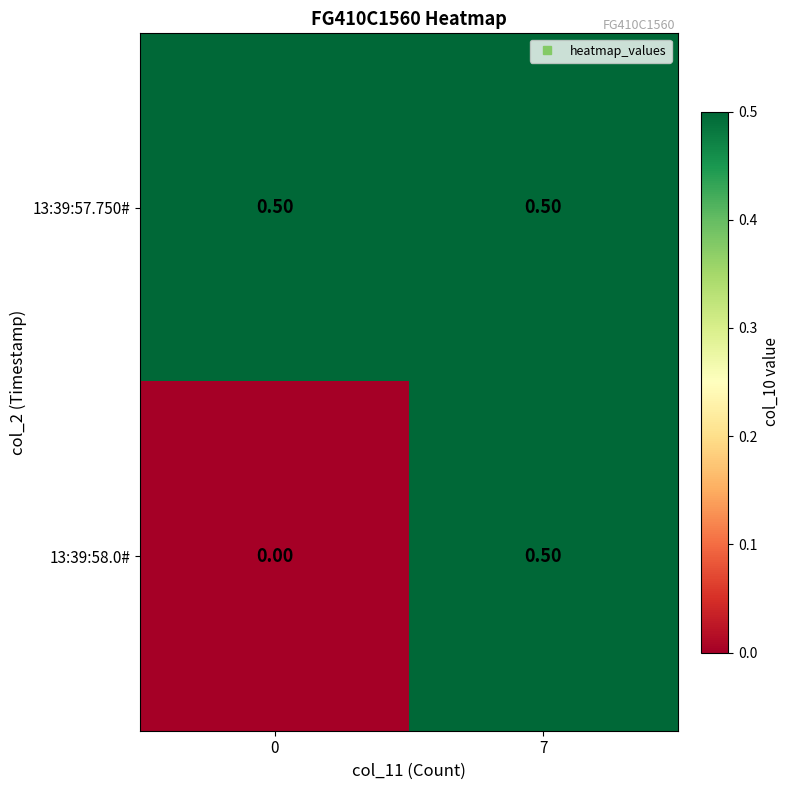

Rank the series by their average value, from highest to lowest.

13:39:57.750#, 13:39:58.0#